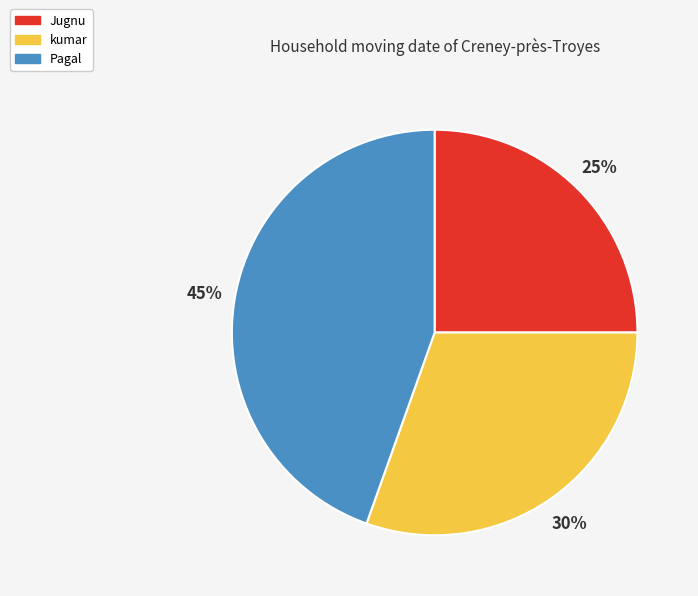

Combined, do Pagal and kumar account for over 50%?

Yes